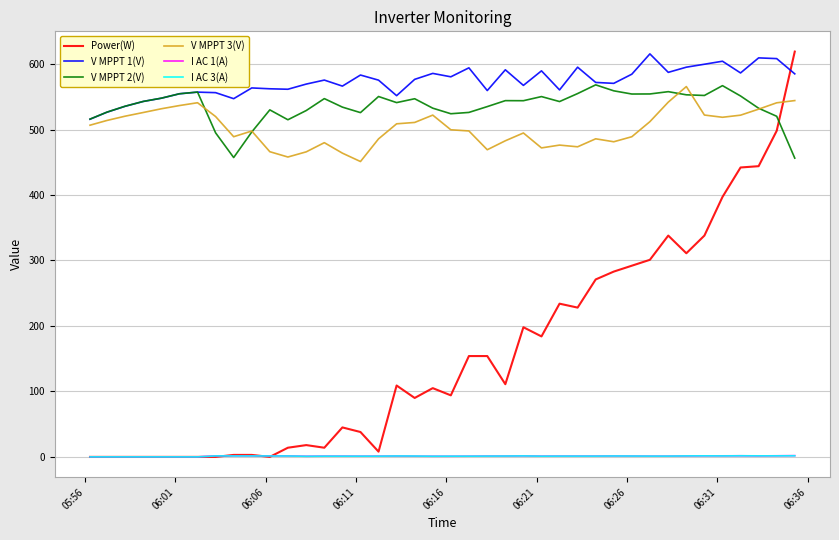

True or false: V MPPT 2(V) and I AC 1(A) intersect in this chart.

False